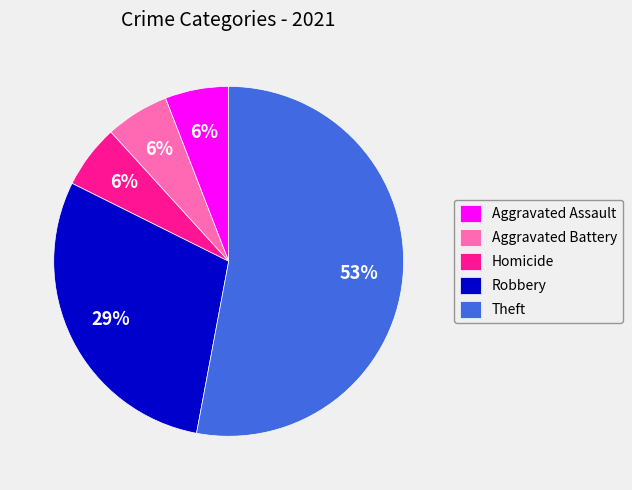

Is the sum of Theft and Robbery greater than half?

Yes